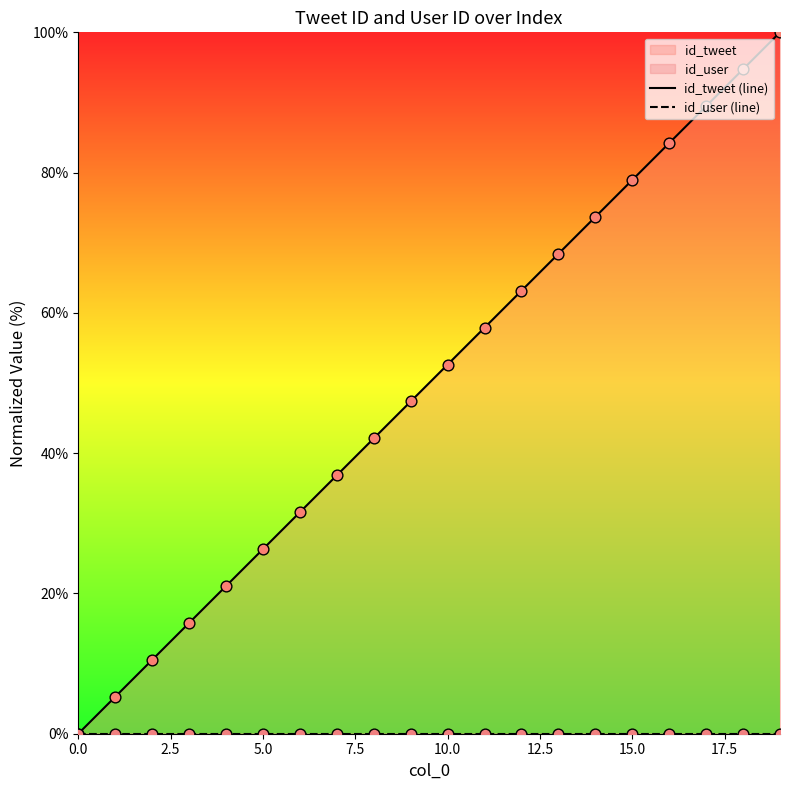

Which series has the largest total across all categories?

id_tweet (line)